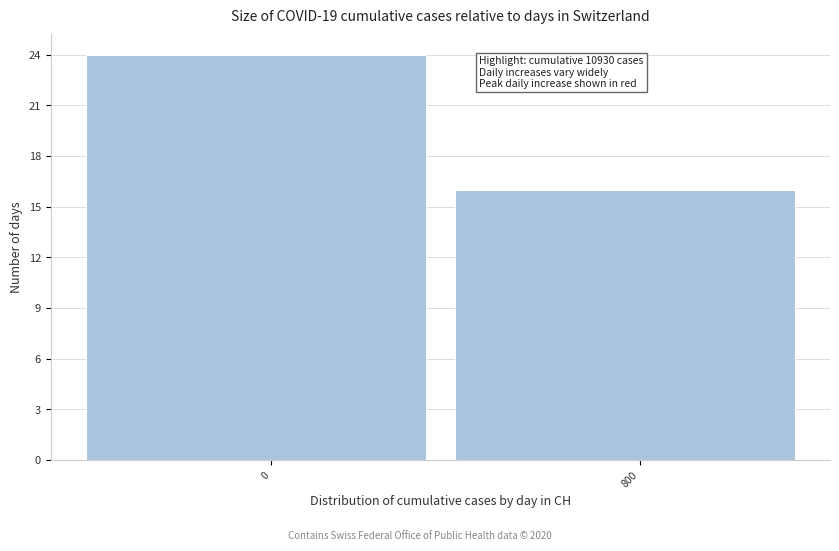

Reading left to right, transcribe all the data shown in this chart.

24	16